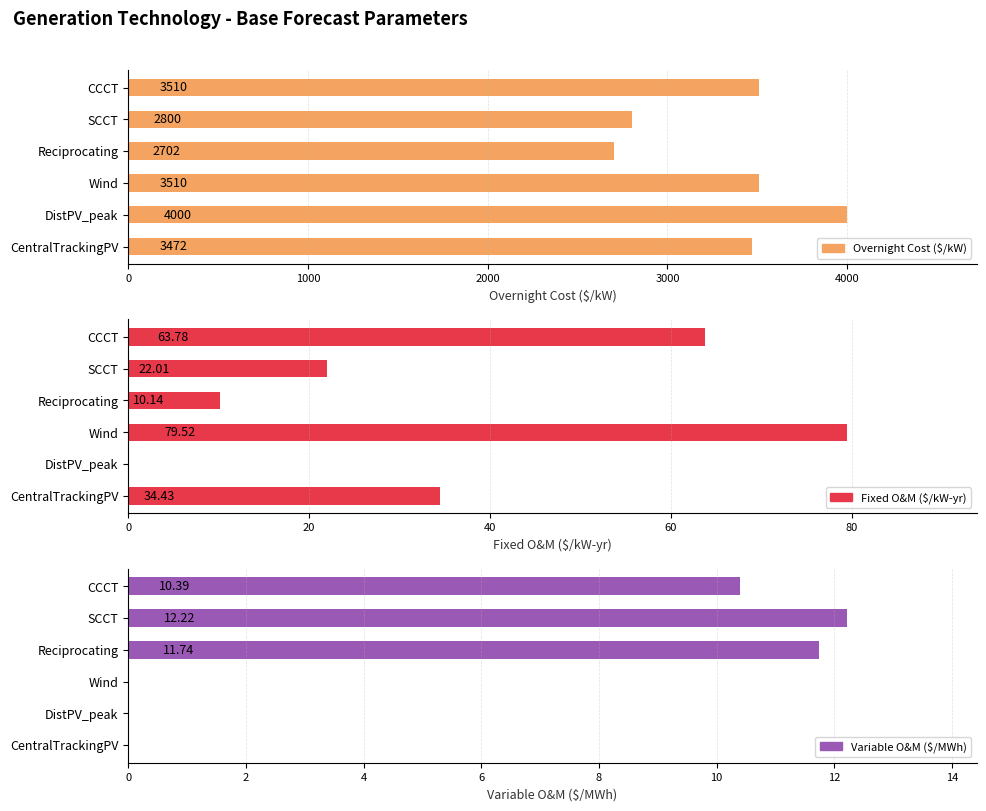

The value of Variable O&M ($/MWh) at 0 is 0.0. True or false?

True